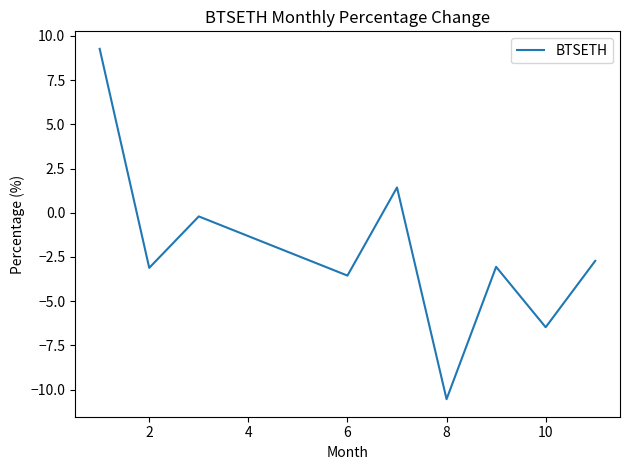

What is the difference between the maximum and minimum values?

19.8